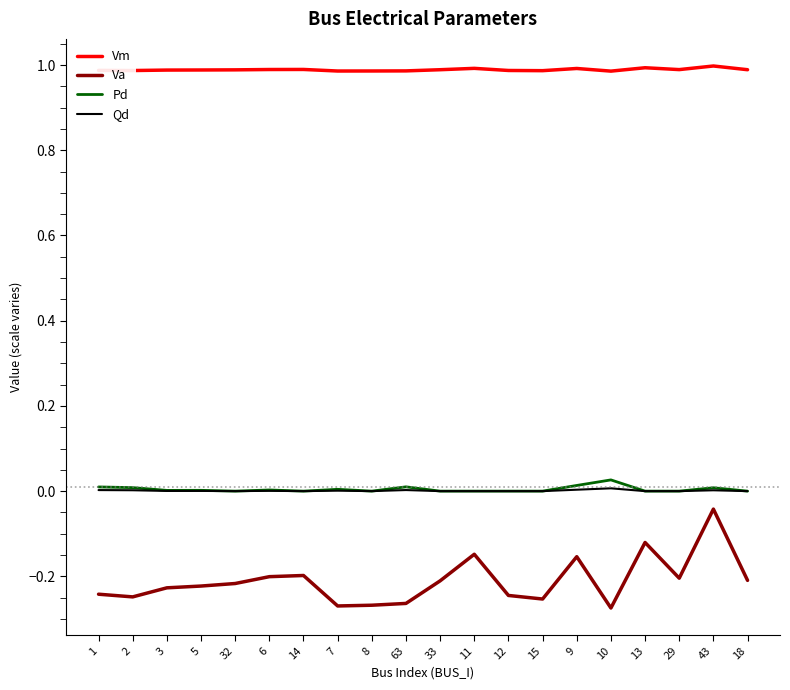

Which series has the widest spread of values?

Va